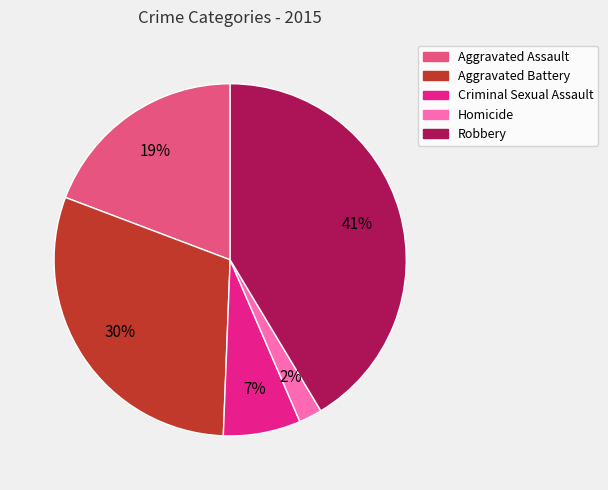

Do Criminal Sexual Assault and Homicide together represent more than half of the pie?

No